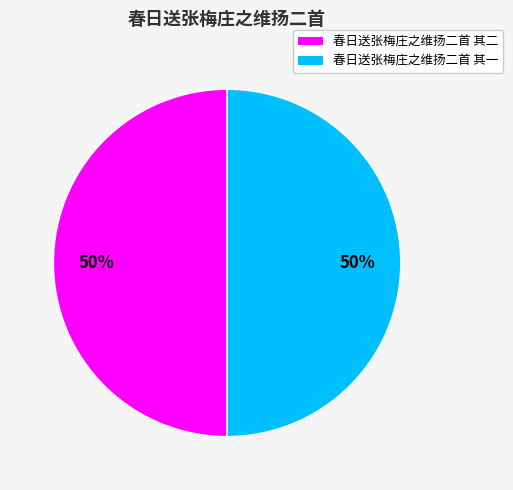

What is the ratio of the value at 春日送张梅庄之维扬二首 其二 to the value at 春日送张梅庄之维扬二首 其一?

1.0